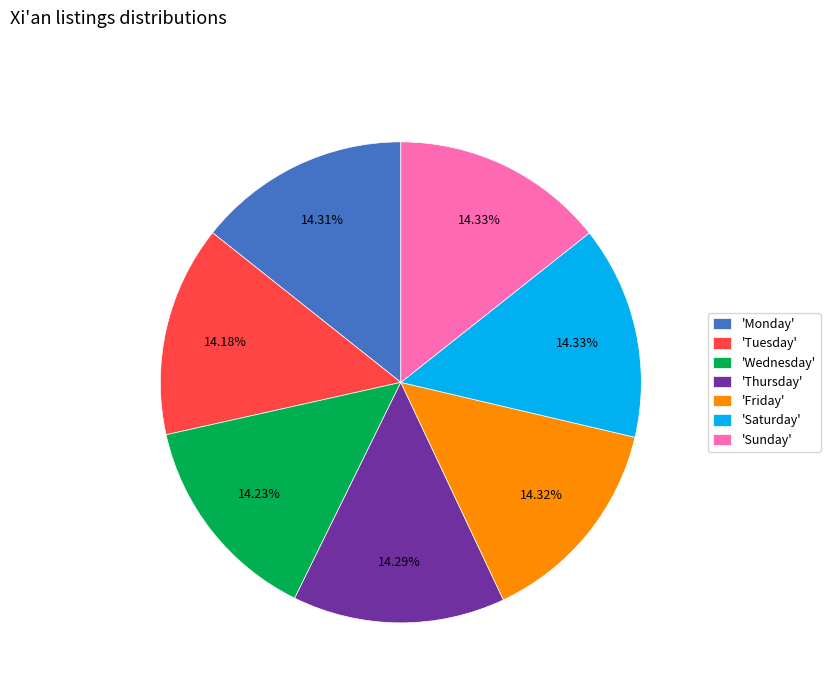

How many segments does this pie chart have?

7